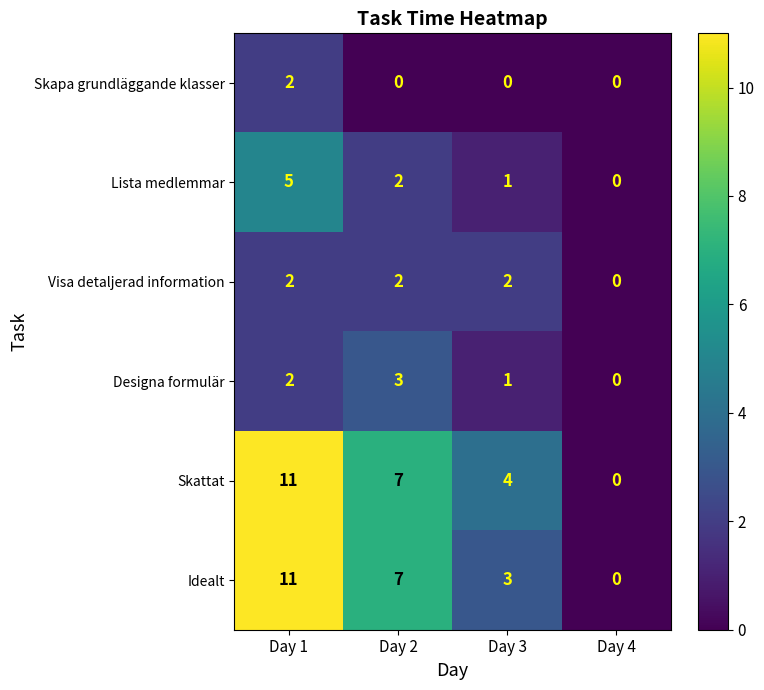

What is the sum of all Designa formulär values?

6